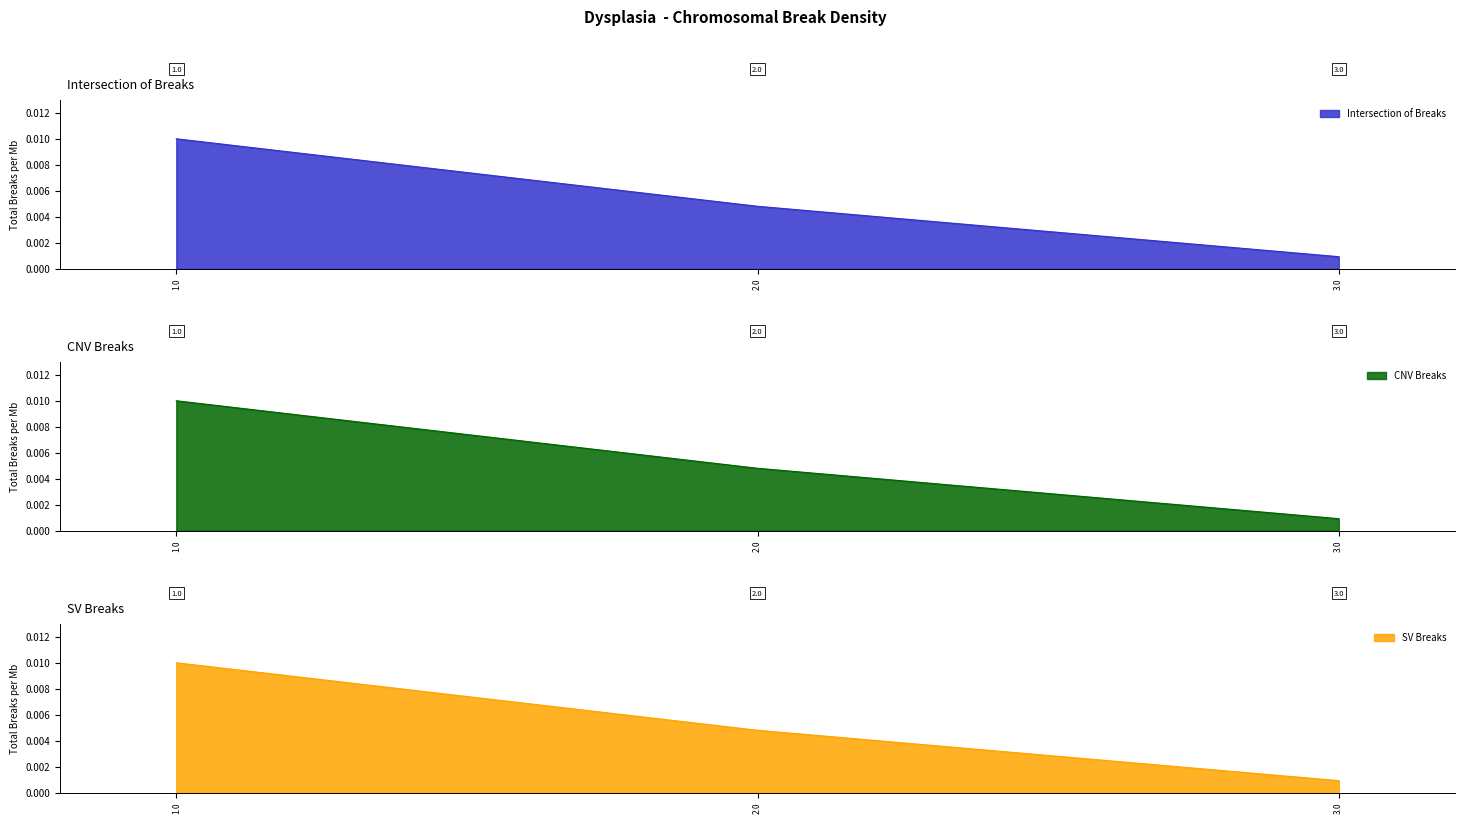

Is it true that Intersection of Breaks equals 0.0 at 1.0?

True